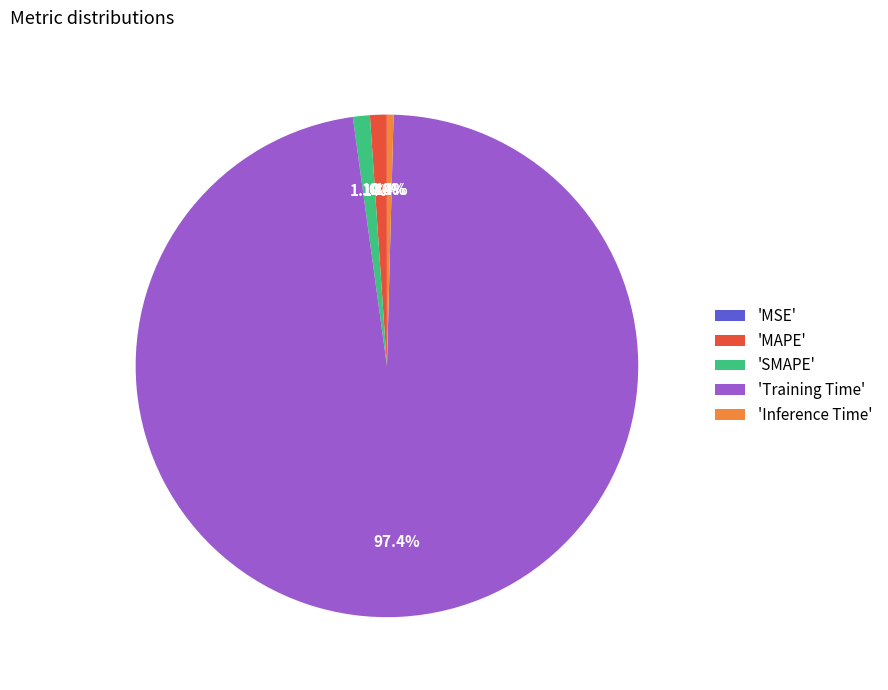

Between 'MAPE' and 'Inference Time', which is larger?

'MAPE'